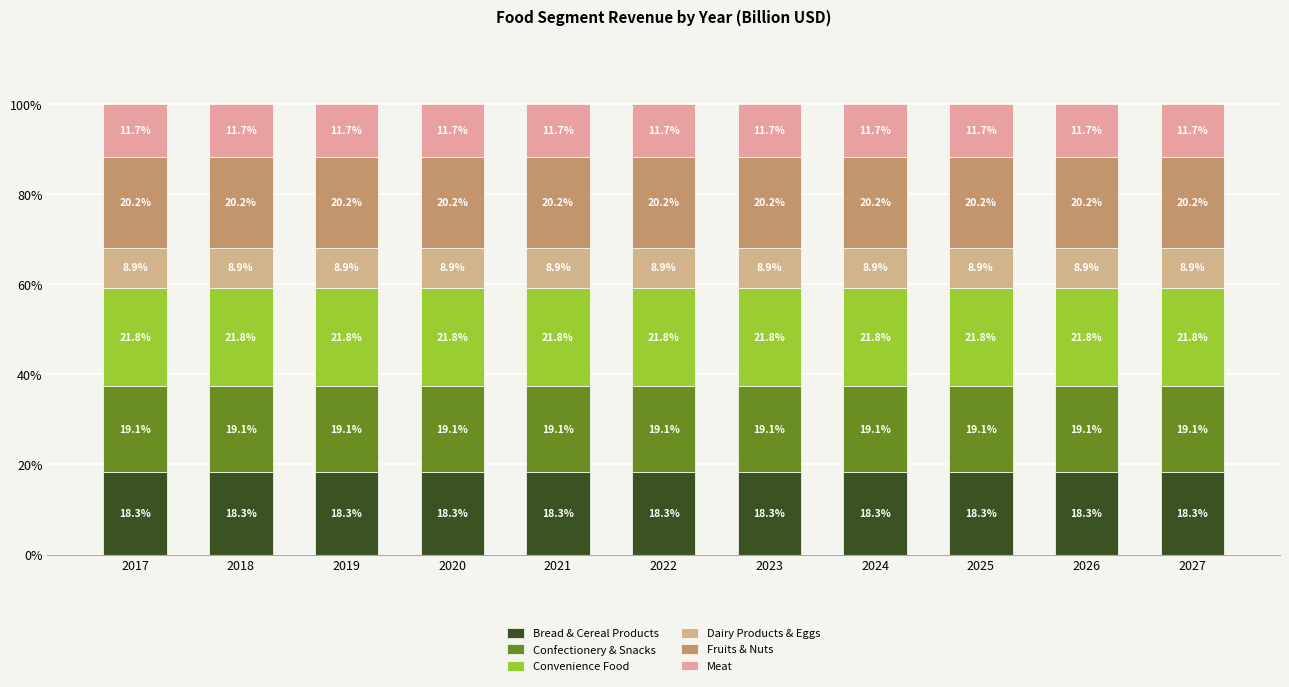

Which series changed the most between 2019 and 2025?

Bread & Cereal Products